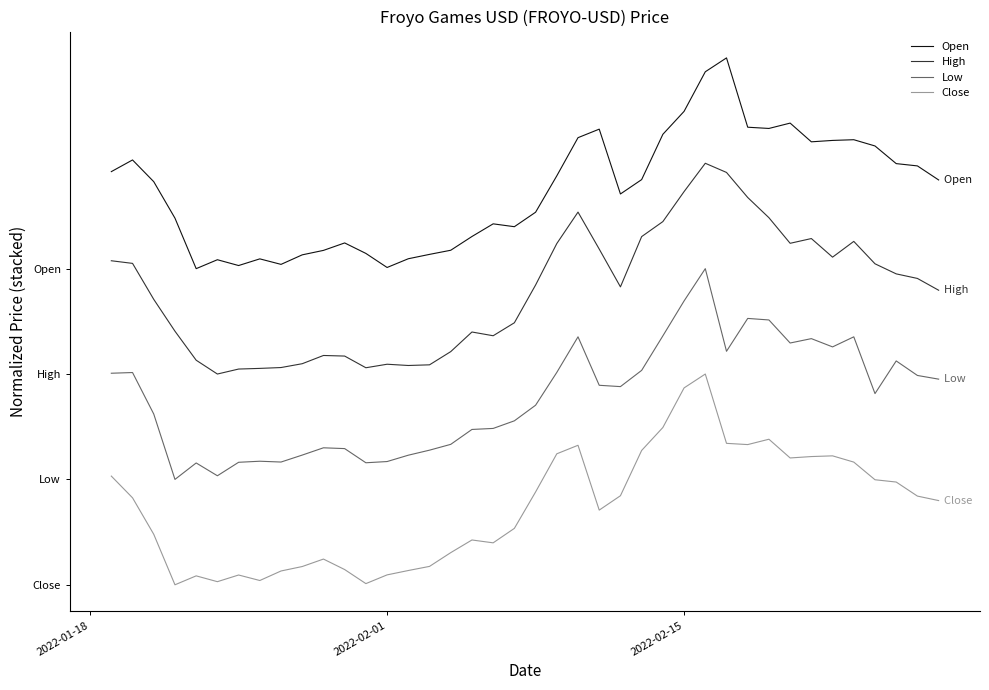

True or false: Open and Close intersect in this chart.

False